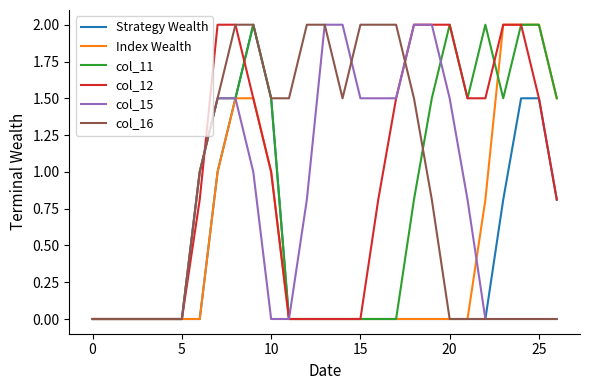

Reading left to right, extract all data points from this chart.

Strategy Wealth: 0.0	0.0	0.0	0.0	0.0	0.0	0.0	1.0	1.5	2.0	1.5	0.0	0.0	0.0	0.0	0.0	0.0	0.0	0.0	0.0	0.0	0.0	0.0	0.8	1.5	1.5	0.8
Index Wealth: 0.0	0.0	0.0	0.0	0.0	0.0	0.0	1.0	1.5	1.5	1.0	0.0	0.0	0.0	0.0	0.0	0.0	0.0	0.0	0.0	0.0	0.0	0.8	2.0	2.0	2.0	1.5
col_11: 0.0	0.0	0.0	0.0	0.0	0.0	1.0	1.5	1.5	2.0	1.5	0.0	0.0	0.0	0.0	0.0	0.0	0.0	0.8	1.5	2.0	1.5	2.0	1.5	2.0	2.0	1.5
col_12: 0.0	0.0	0.0	0.0	0.0	0.0	0.8	2.0	2.0	1.5	1.0	0.0	0.0	0.0	0.0	0.0	0.8	1.5	2.0	2.0	2.0	1.5	1.5	2.0	2.0	1.5	0.8
col_15: 0.0	0.0	0.0	0.0	0.0	0.0	1.0	1.5	1.5	1.0	0.0	0.0	0.8	2.0	2.0	1.5	1.5	1.5	2.0	2.0	1.5	0.8	0.0	0.0	0.0	0.0	0.0
col_16: 0.0	0.0	0.0	0.0	0.0	0.0	1.0	1.5	2.0	2.0	1.5	1.5	2.0	2.0	1.5	2.0	2.0	2.0	1.5	0.8	0.0	0.0	0.0	0.0	0.0	0.0	0.0